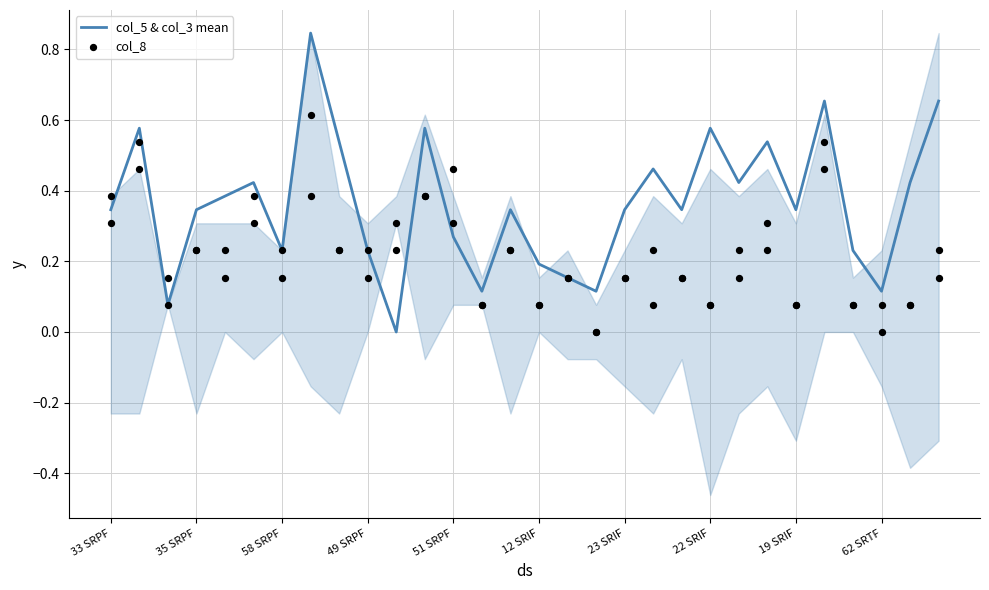

At how many categories does at least one series exceed 0?

30